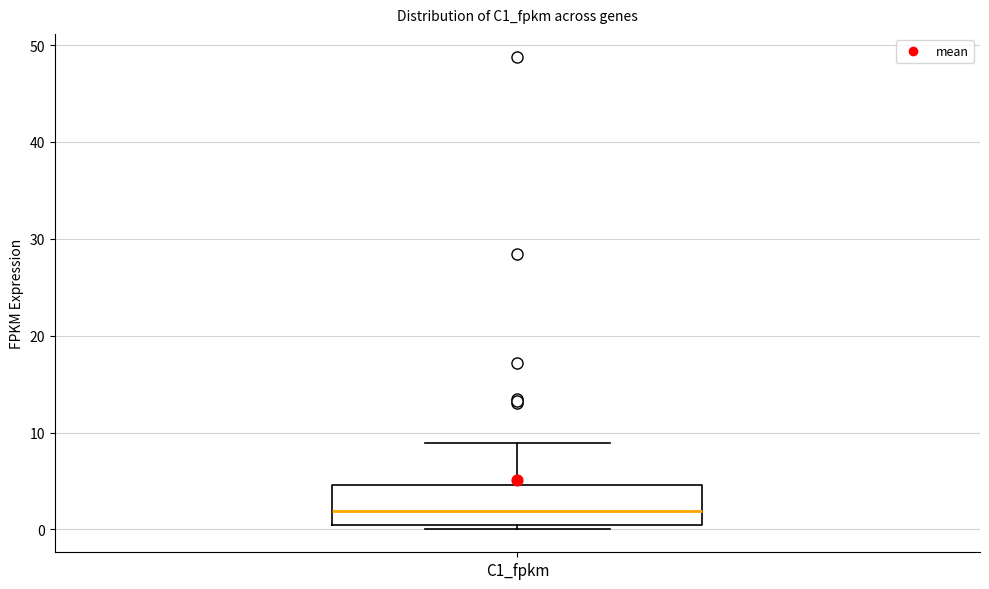

Transcribe this box plot: give where the median line is, the range the box spans, and where the two whiskers end, as read against the y-axis. The values are not printed on the chart, so give them approximately, as read against the axis.

median 2, box 0 to 5, whiskers 0 (just below the box's lower edge) to 9